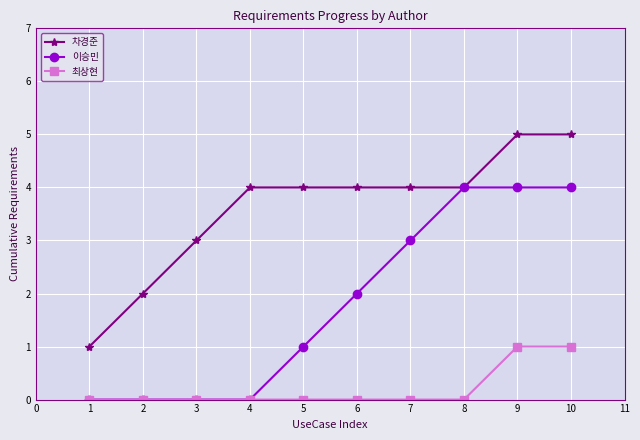

Which series has the largest total across all categories?

차경준